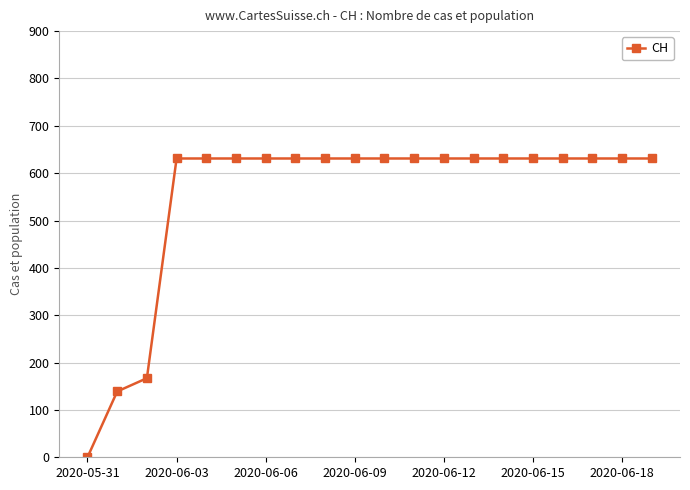

What is the difference between the second highest and minimum values?

631